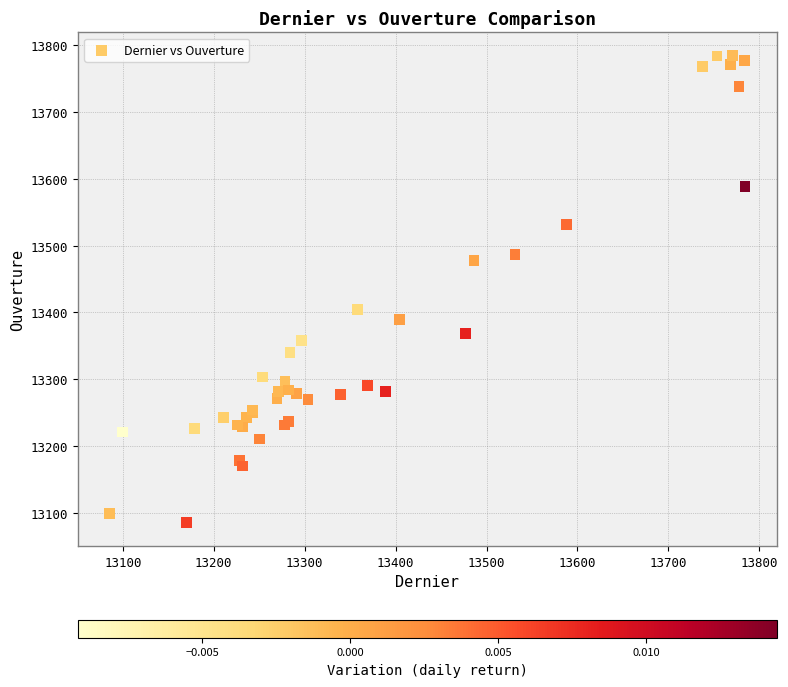

What Y value in the scatter plot is closest to 13434?

13404.6